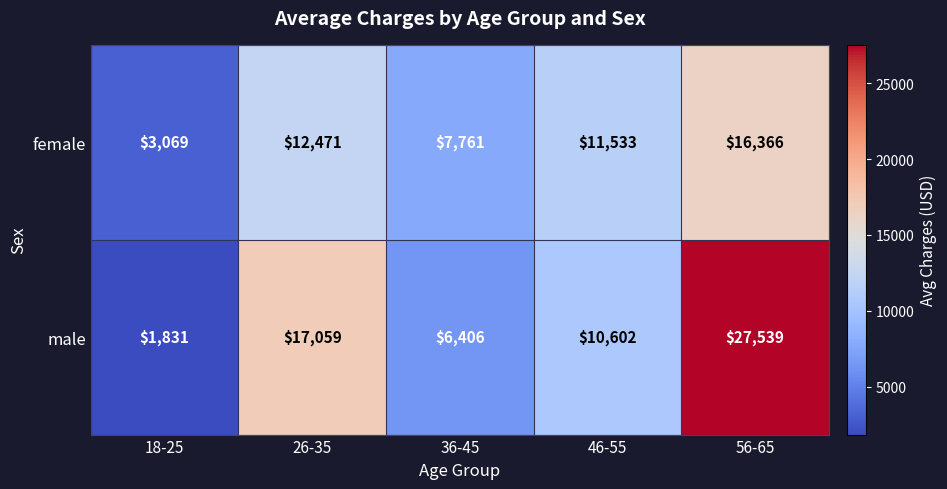

The value of male at 26-35 is 17059. True or false?

True